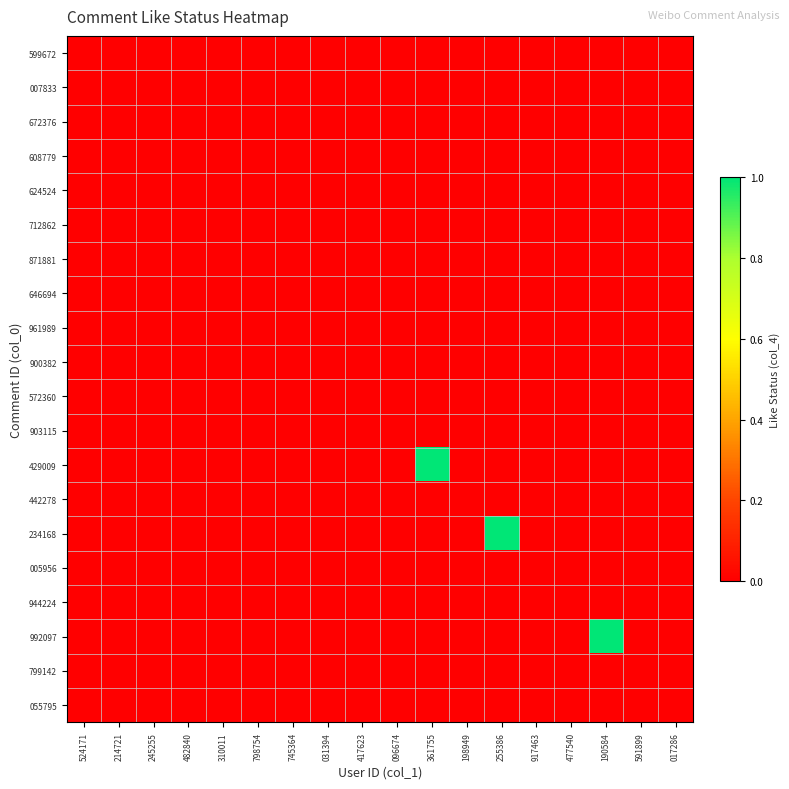

Count the number of data series in this chart.

20